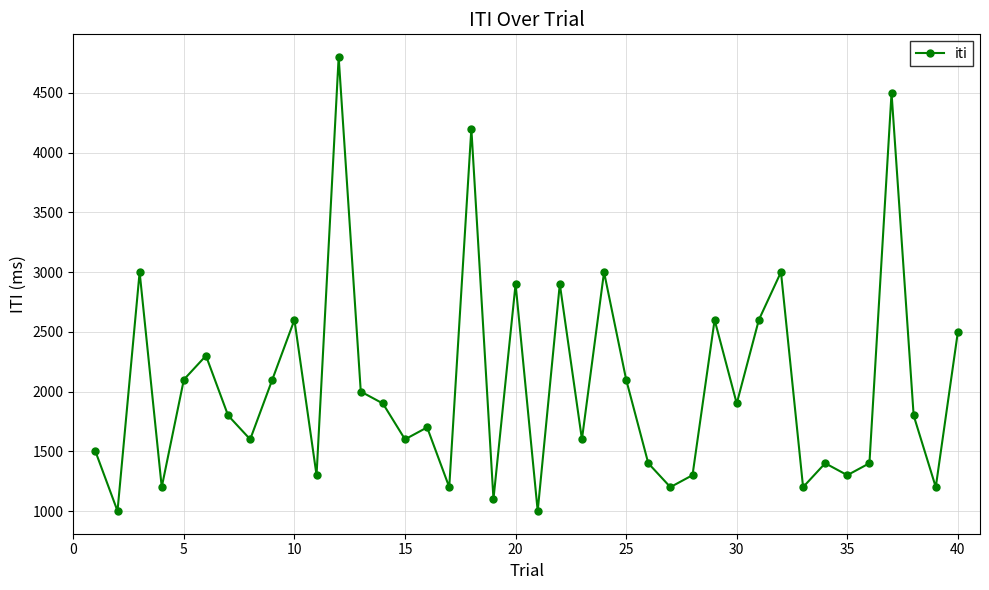

How many points are higher than both their immediate neighbors (excluding endpoints)?

13